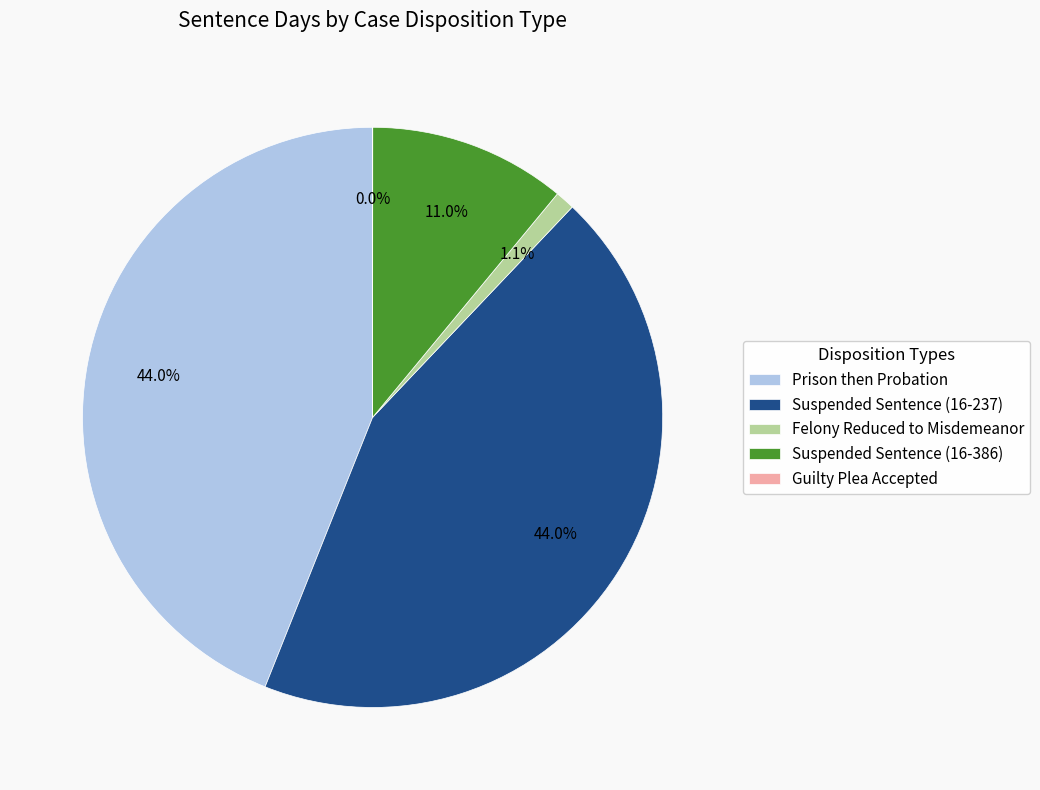

The Prison then Probation slice represents 44% of the pie. True or false?

True